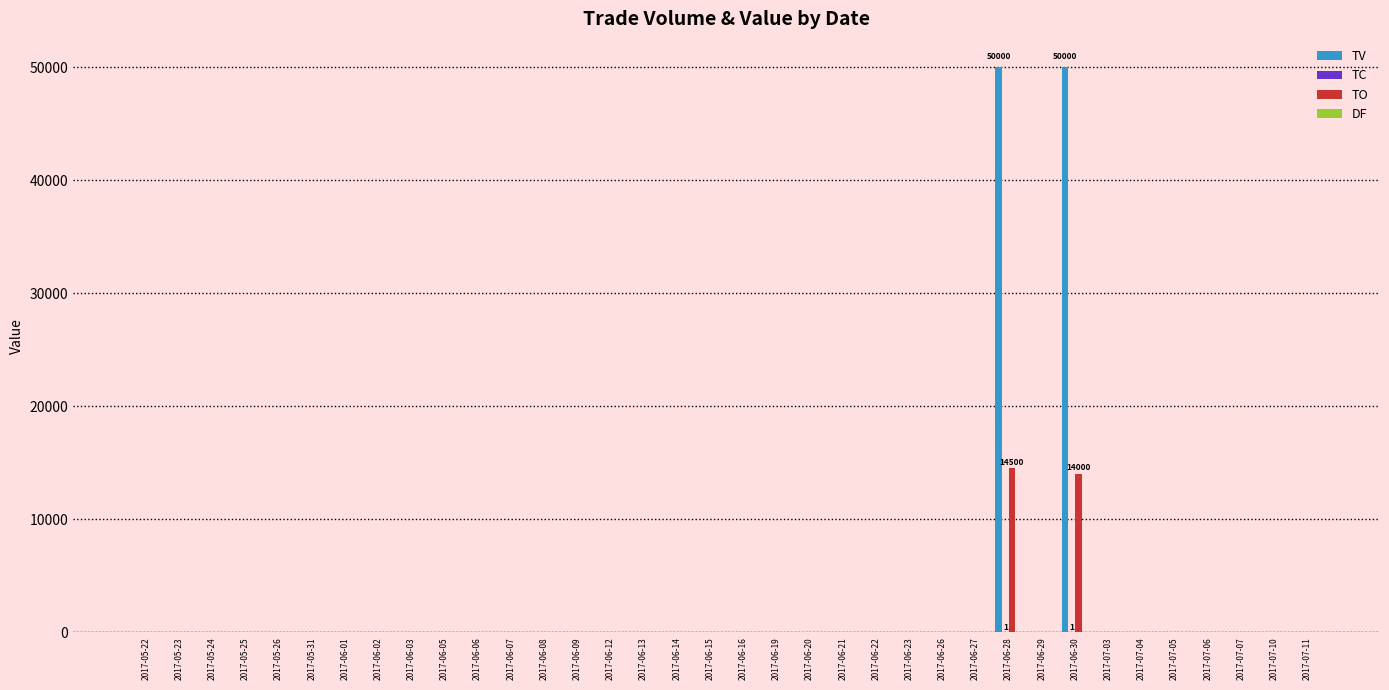

The value of TV at 2017-06-27 is 0. True or false?

True